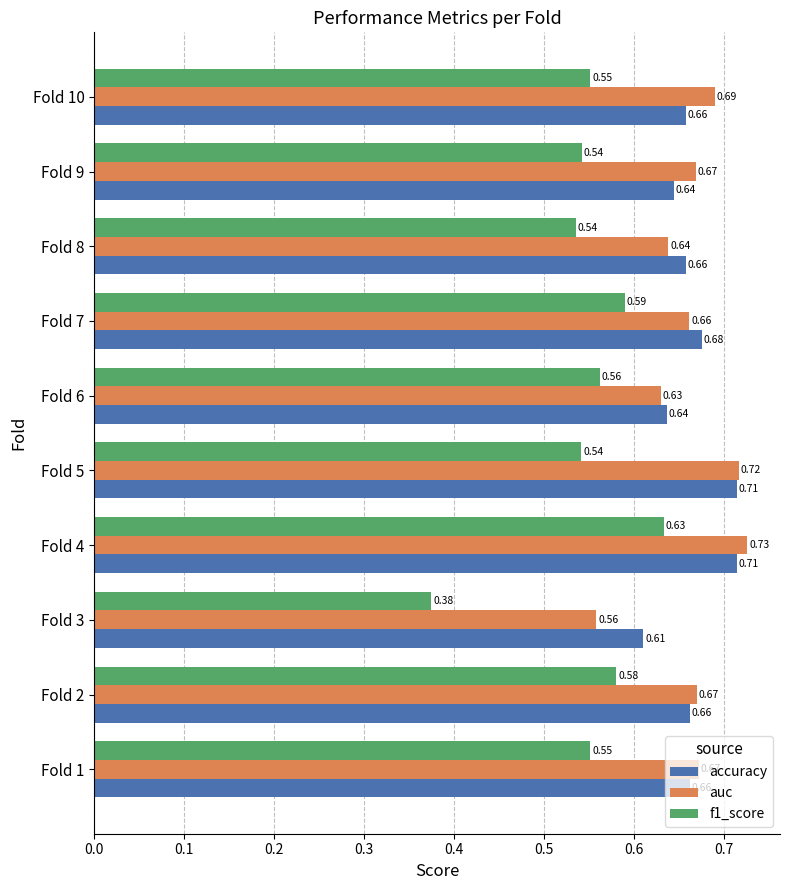

At how many categories does at least one series exceed 0?

10